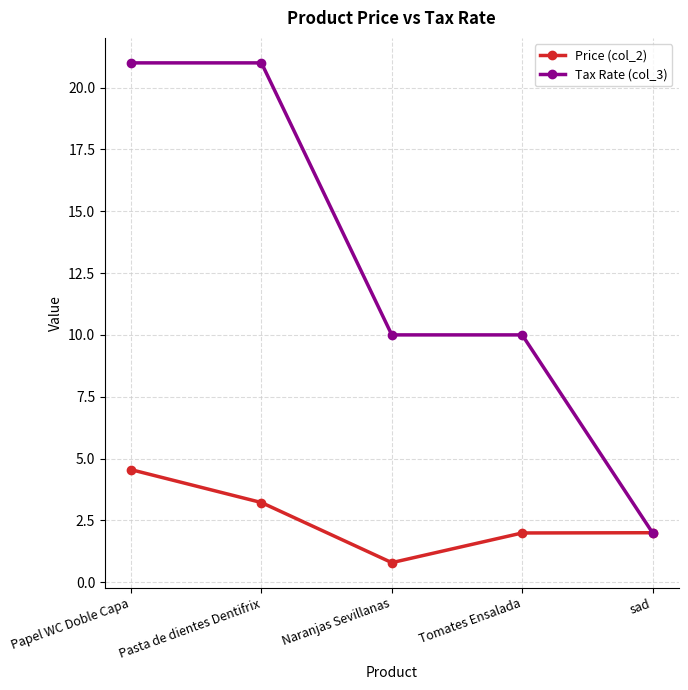

What is the greatest value displayed?

21.0